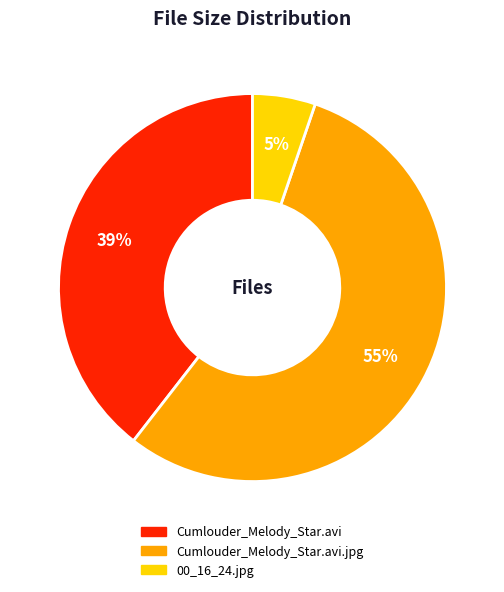

What percentage is the Cumlouder_Melody_Star.avi slice, to the nearest percent?

39%